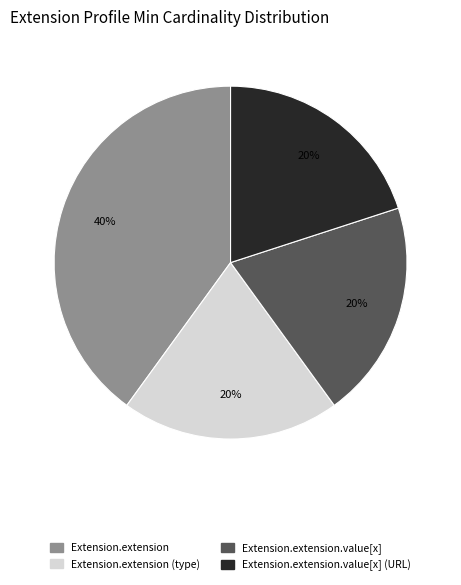

To the nearest percent, what is the average slice percentage?

25%